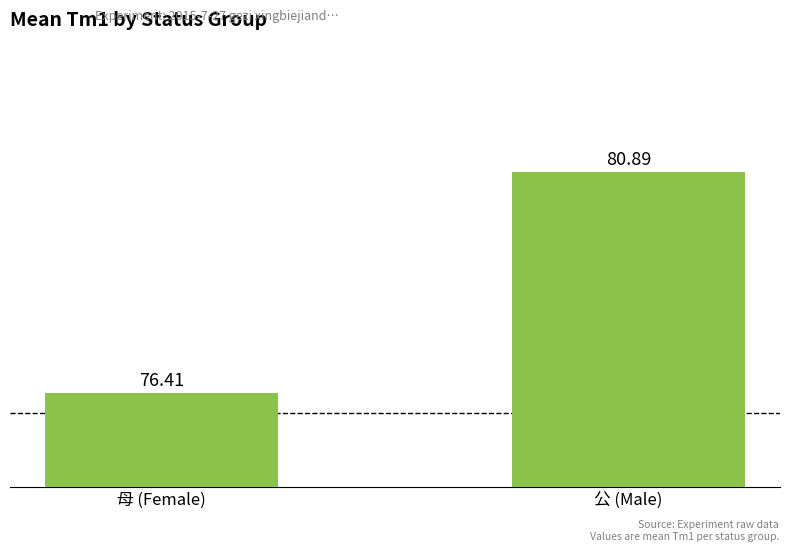

How many bars are there in total?

2